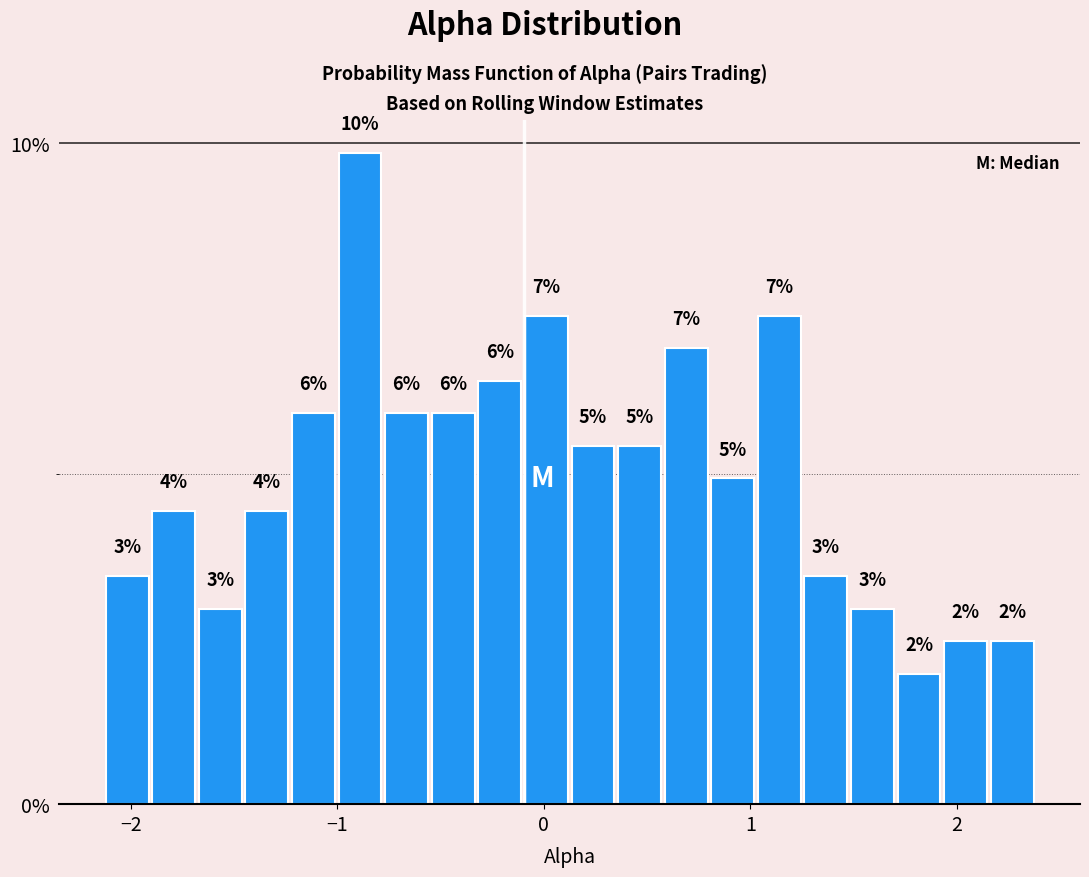

Around what value on the x-axis is the tallest bar? Give the approximate position of its centre, as read against the axis.

-0.9